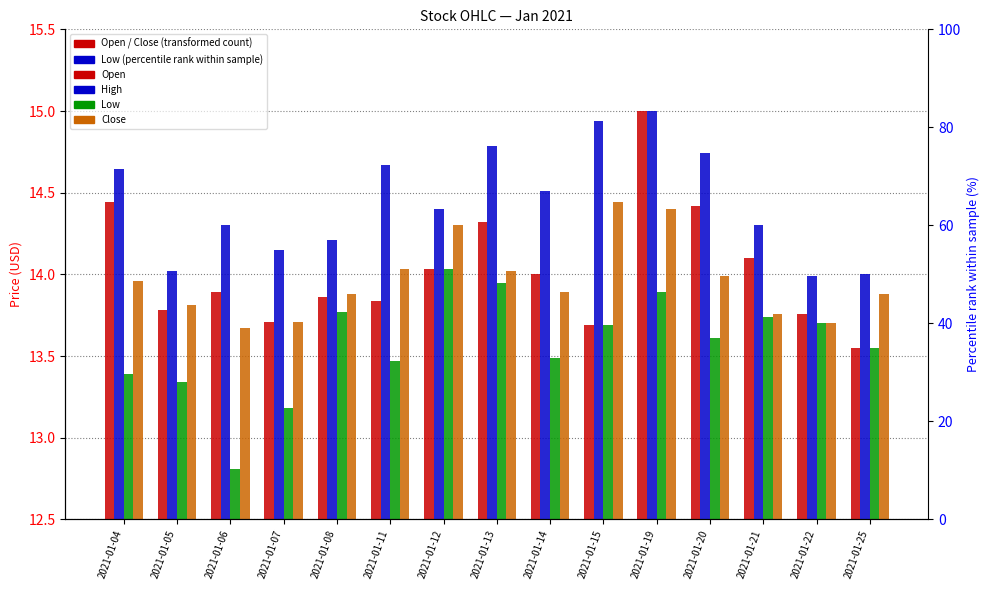

What is the highest value of the Low series?

14.0